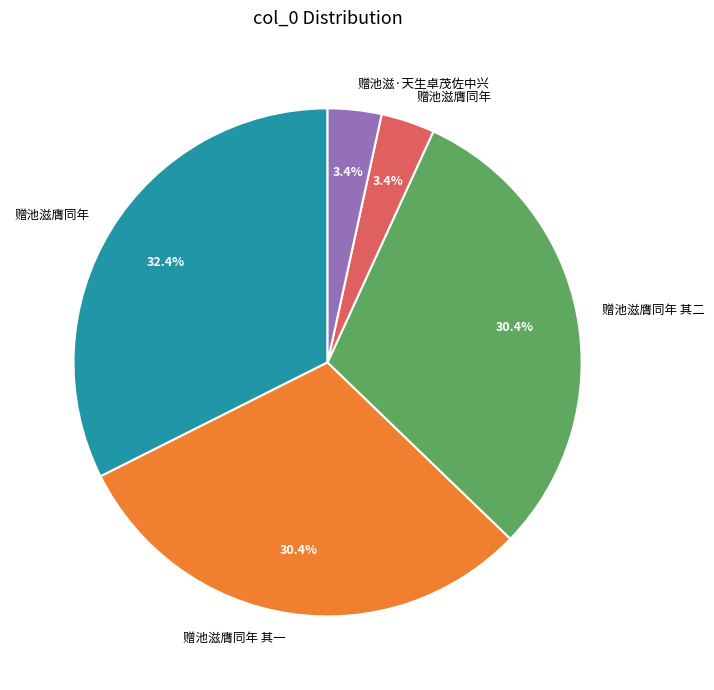

Count the number of slices in the pie.

5